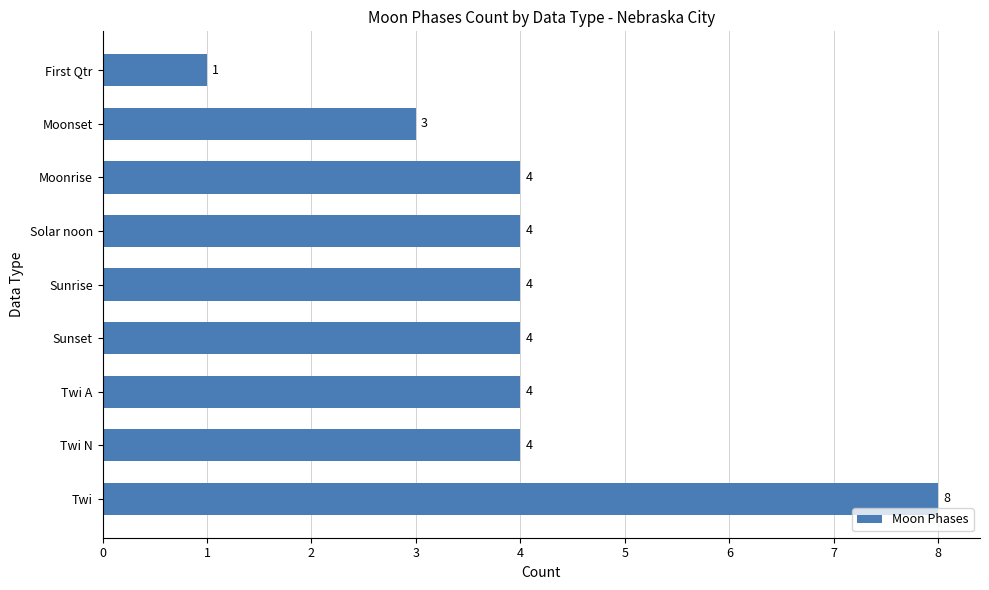

The value at First Qtr is 0. True or false?

False